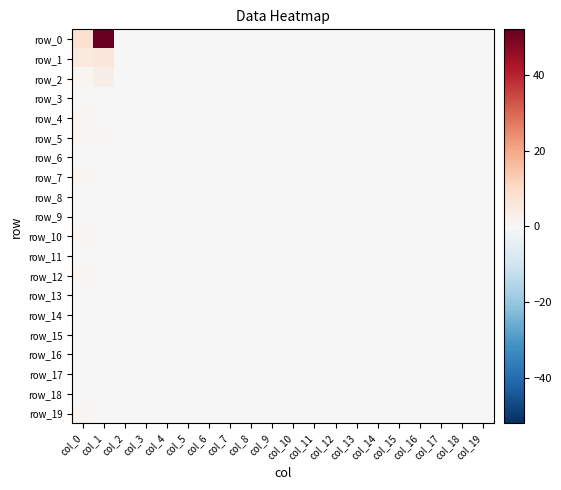

Between col_6 and col_14, which series saw the biggest shift?

row_0